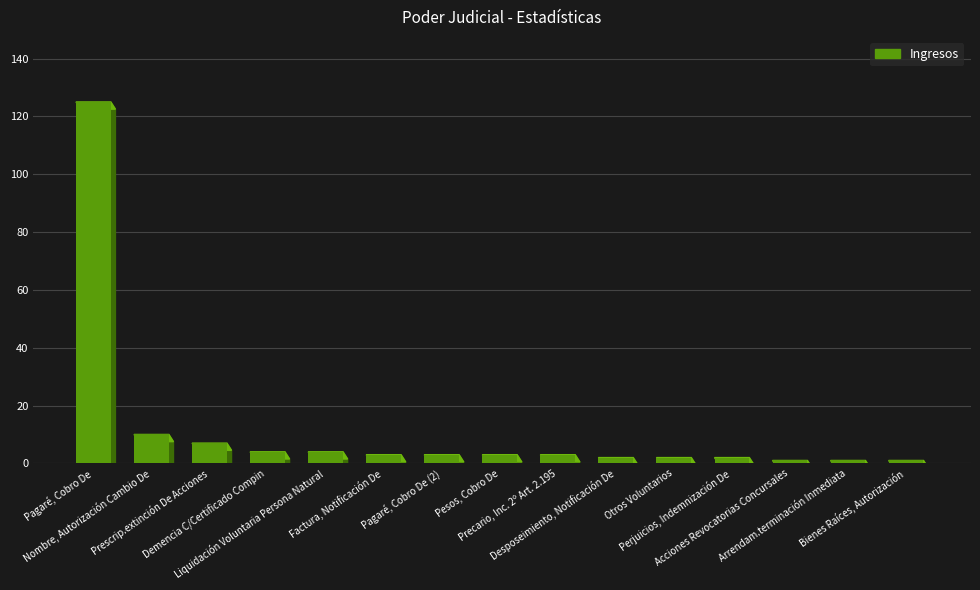

What is the average value?

11